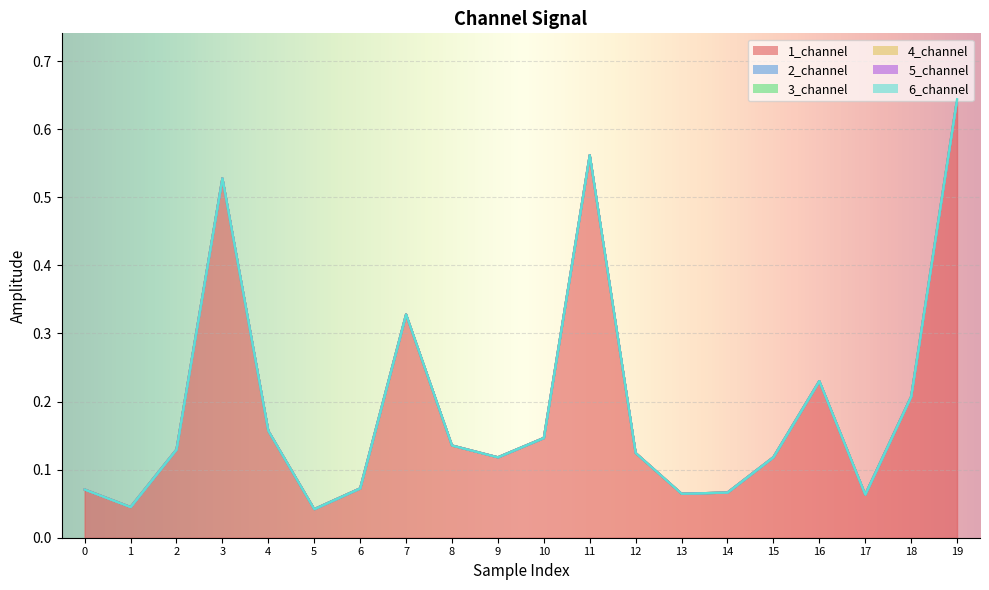

At how many categories does at least one series exceed 0?

20